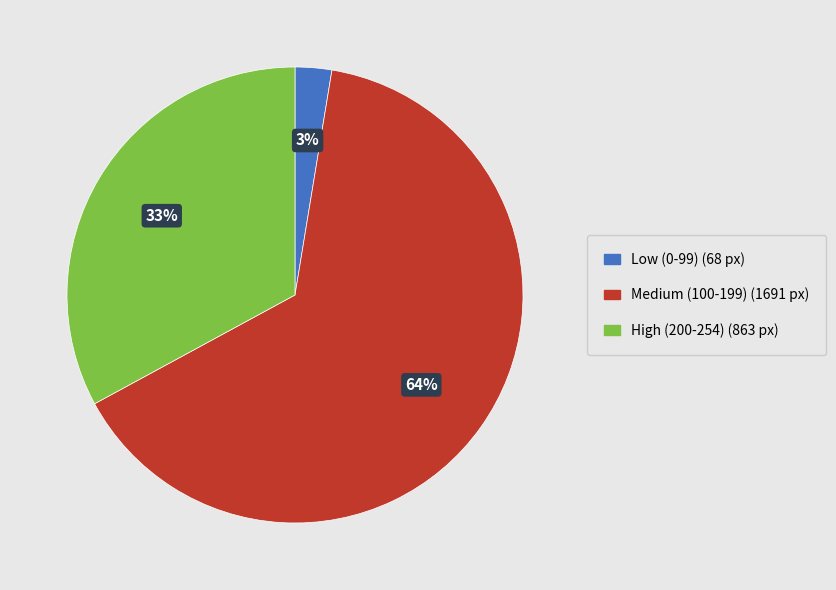

Count the number of slices in the pie.

3